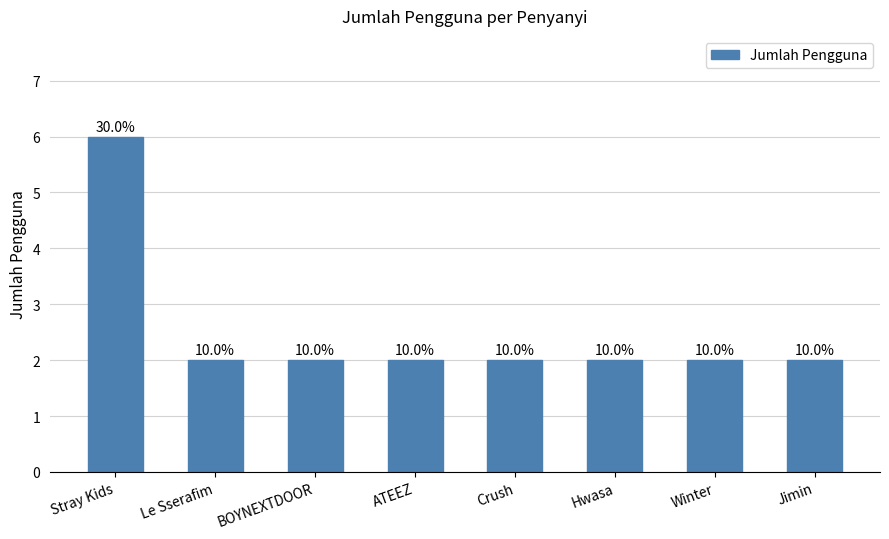

Which has a higher value, ATEEZ or BOYNEXTDOOR?

ATEEZ